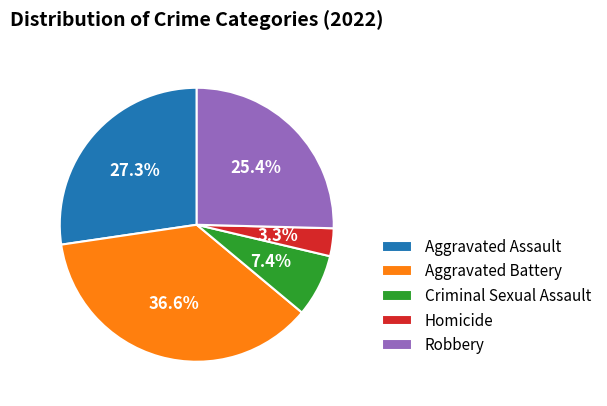

Which category has the biggest portion of the pie?

Aggravated Battery